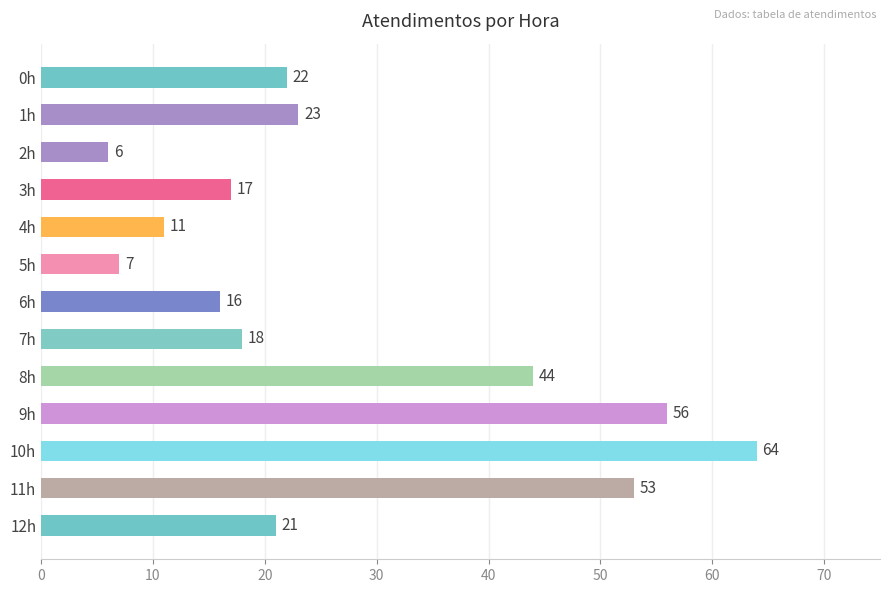

Rank the categories by value from lowest to highest.

2h, 5h, 4h, 6h, 3h, 7h, 12h, 0h, 1h, 8h, 11h, 9h, 10h